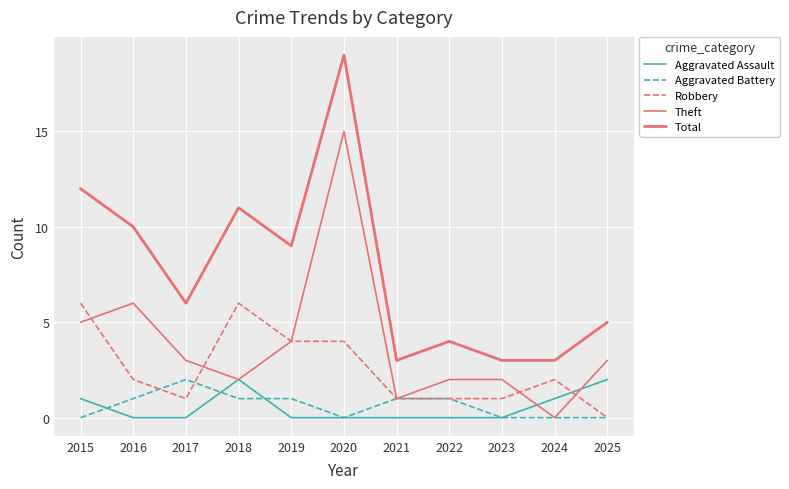

How many lines are shown in the chart?

5